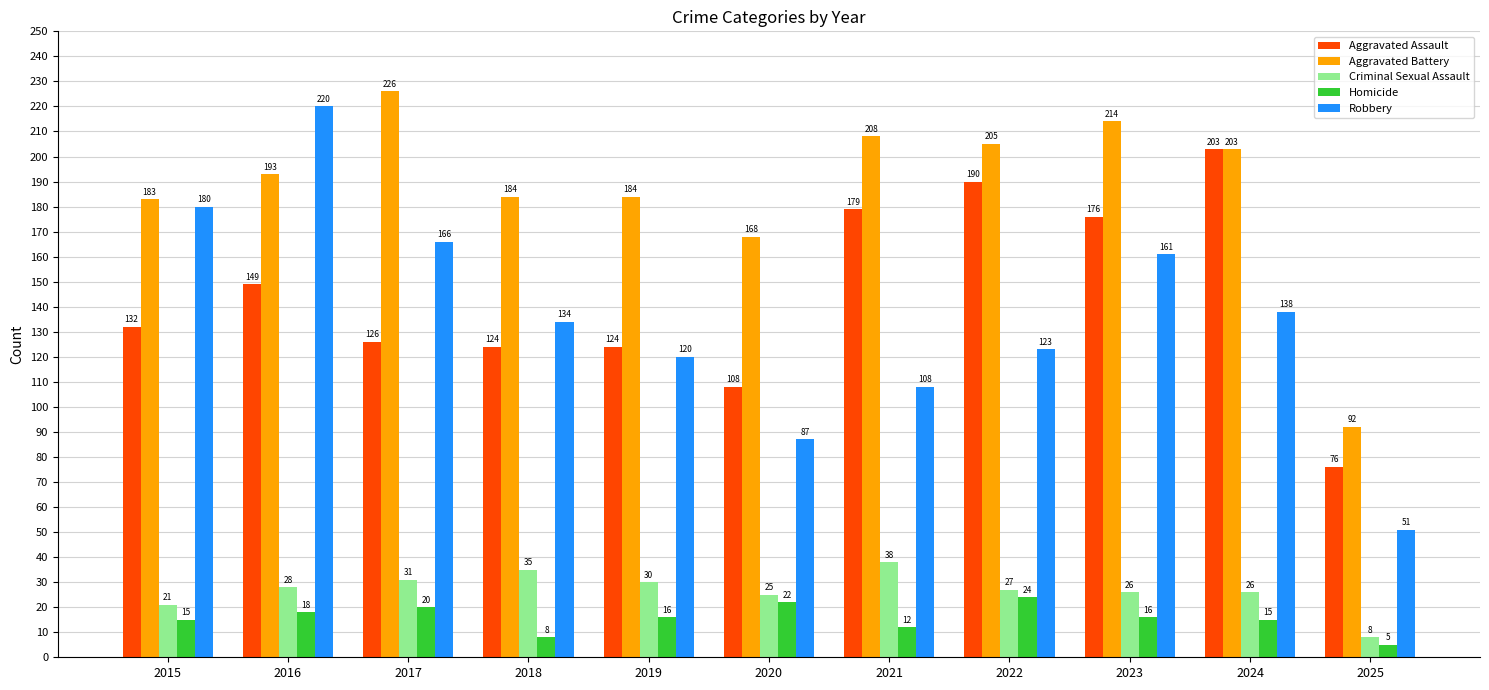

Is it true that Robbery equals 106 at 2016?

False